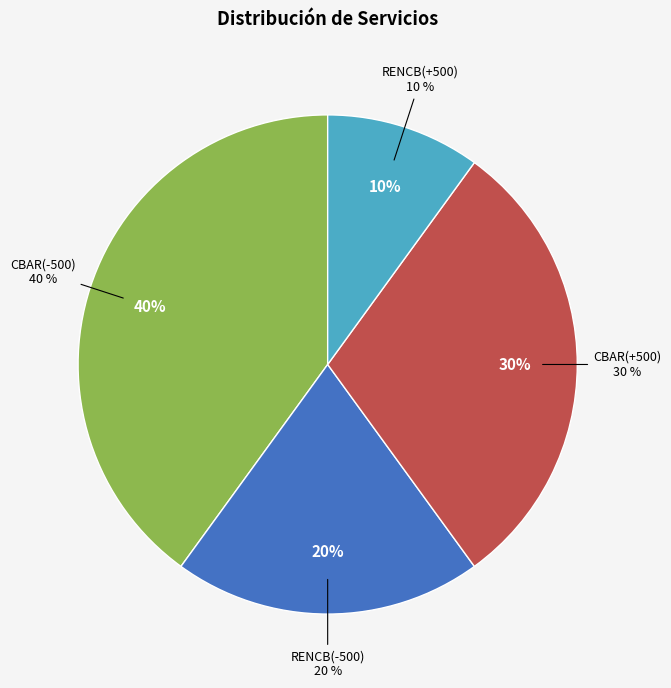

How much of the chart is everything except RENCB(-500)?

80.0%